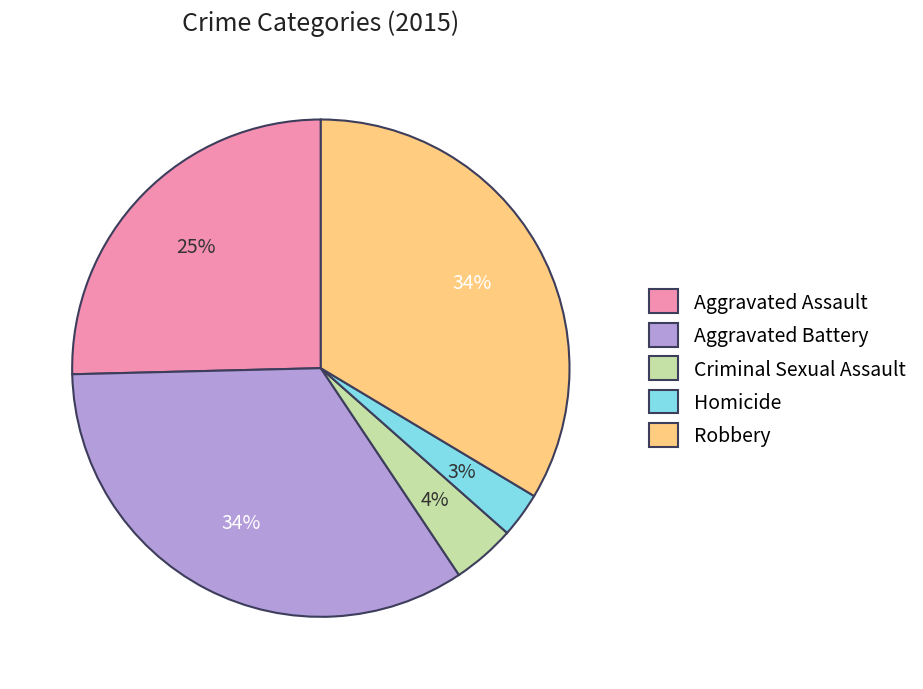

Count the number of slices in the pie.

5